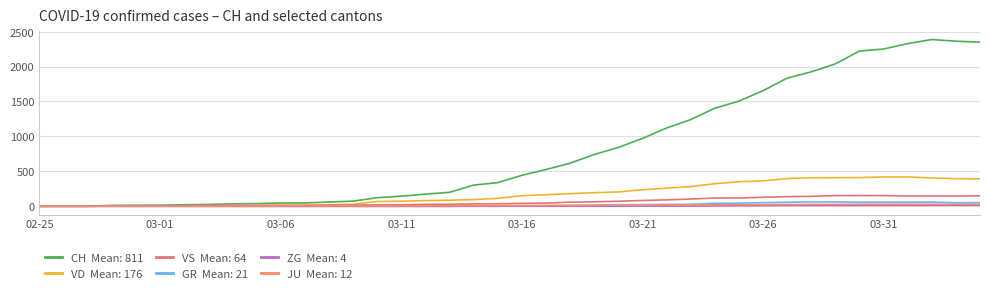

Does the chart have visible grid lines?

Yes